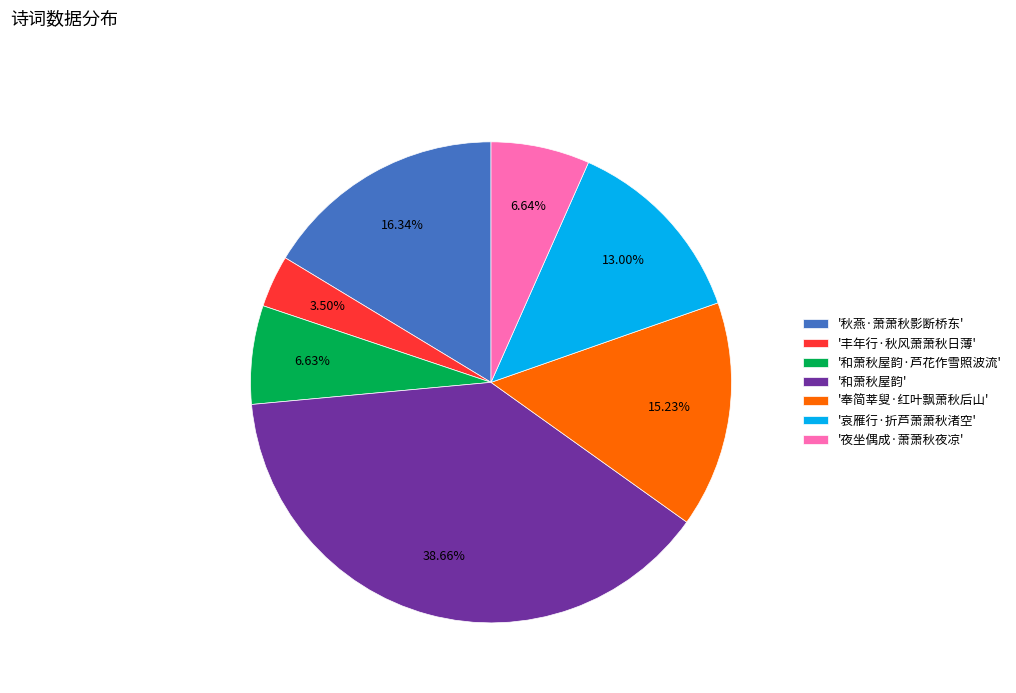

Which category has the smallest portion of the pie?

'丰年行·秋风萧萧秋日薄'